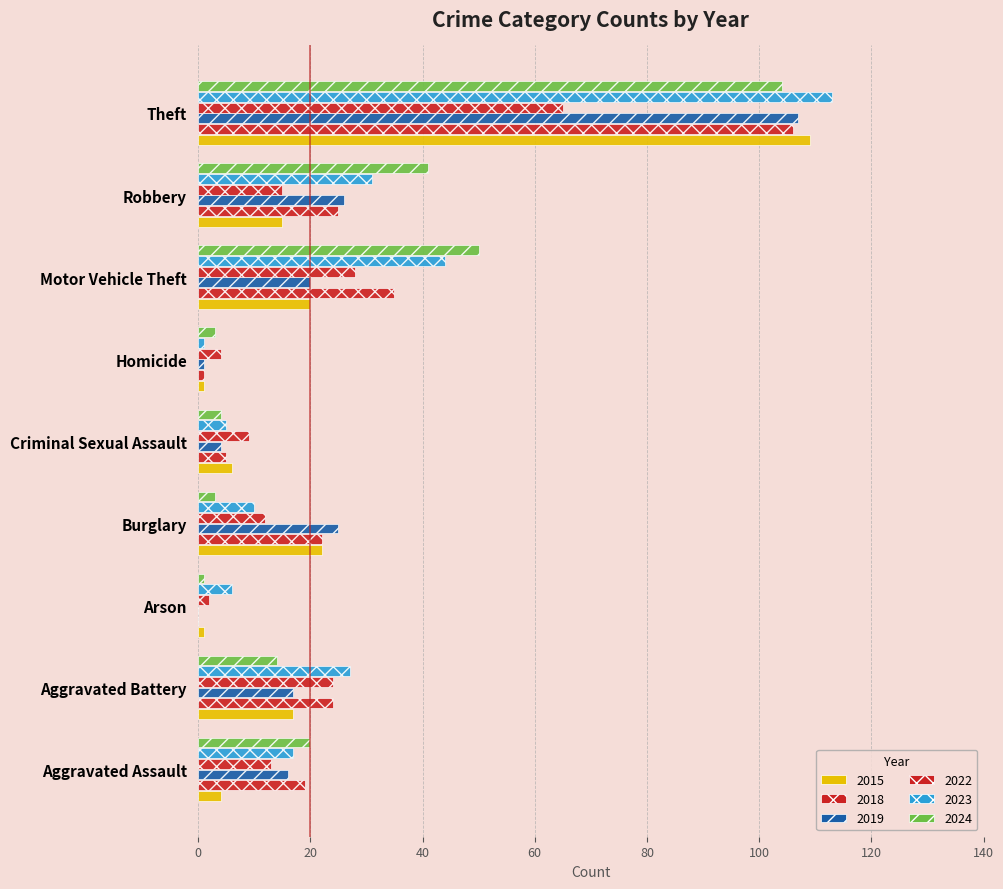

How many data points does each series have?

9